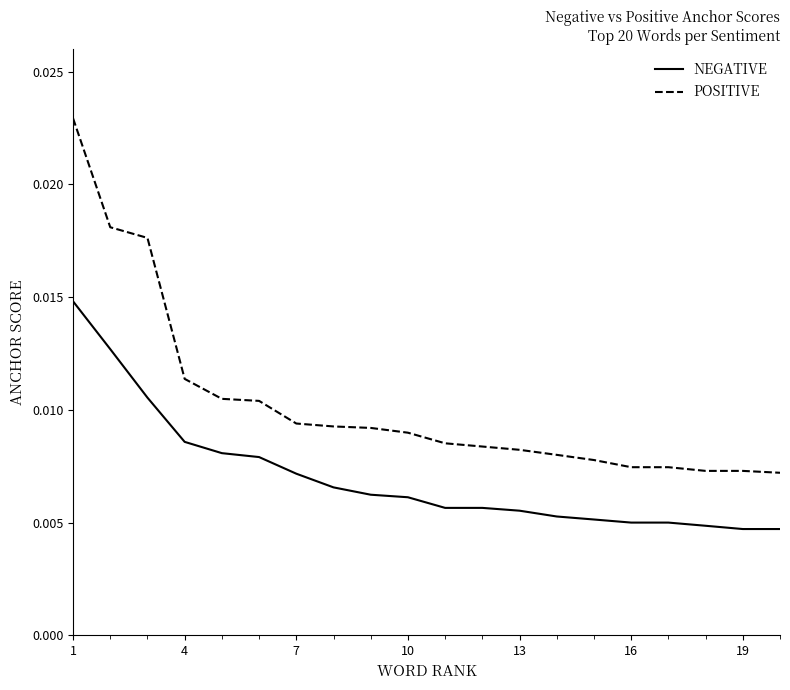

How many series are shown in this chart?

2